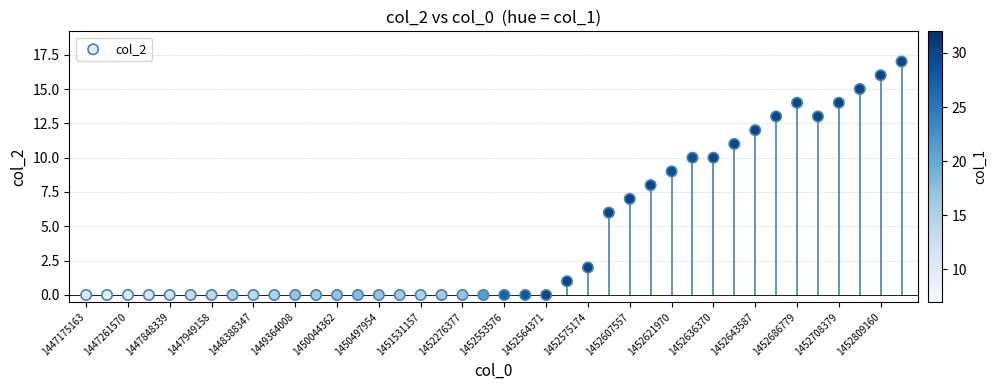

Count the number of points in this scatter plot.

40